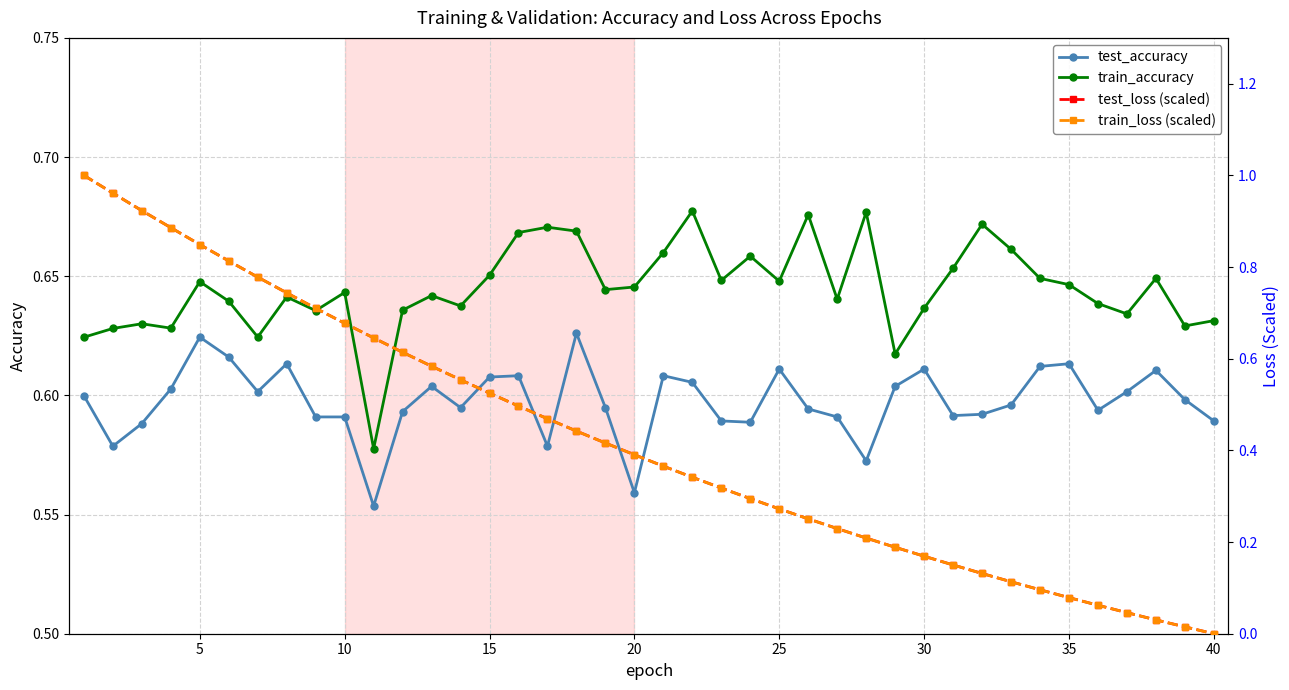

How many test_accuracy values are between 0 and 1?

40